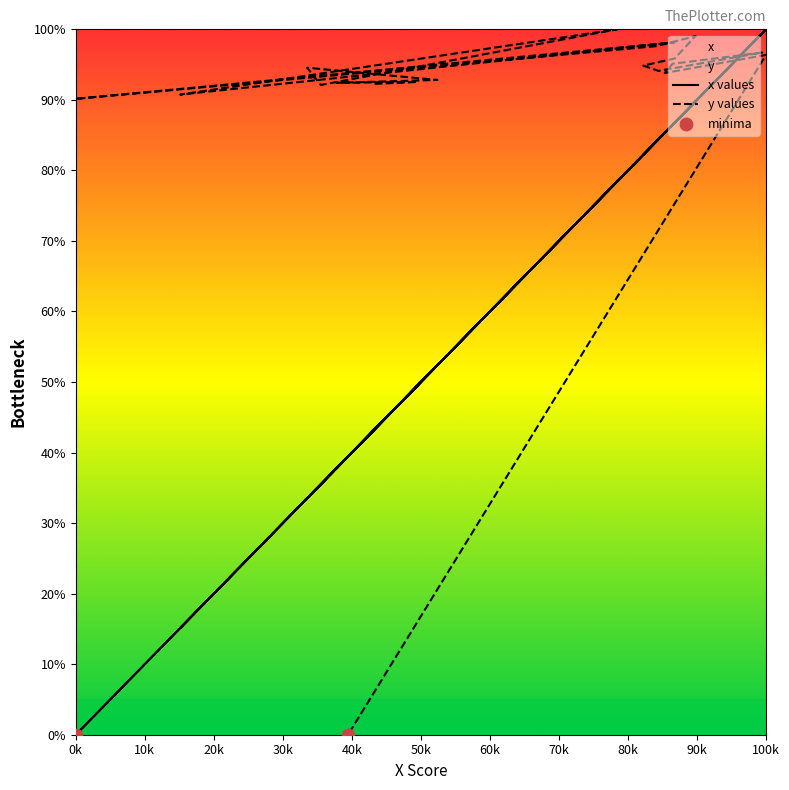

Which series has the largest total across all categories?

y